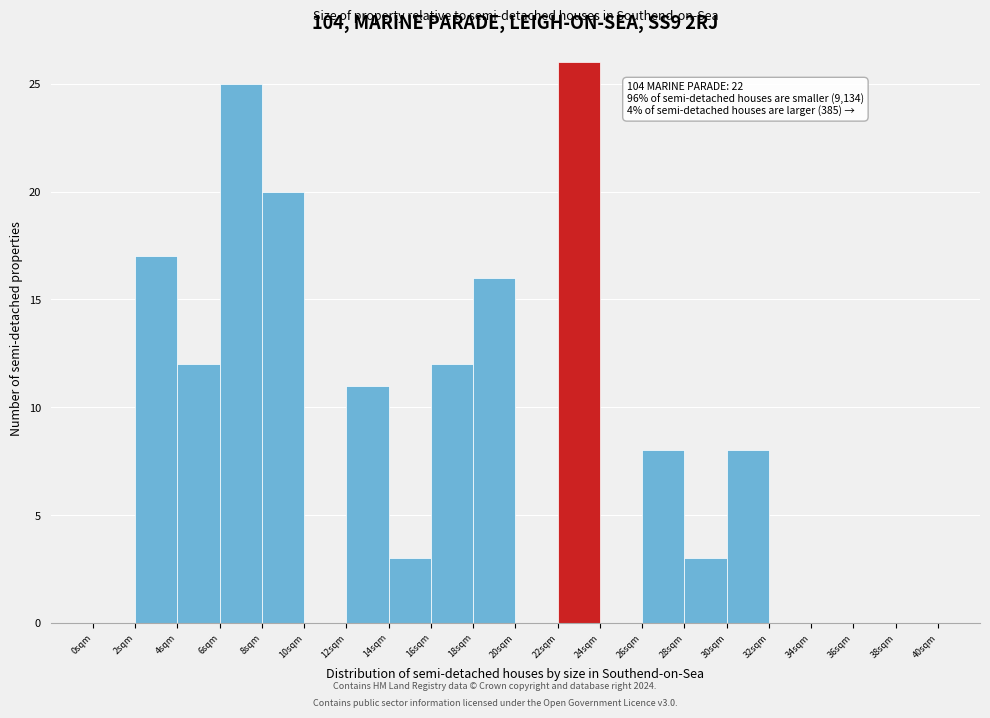

Which range on the x-axis has the tallest bar?

22 to 24